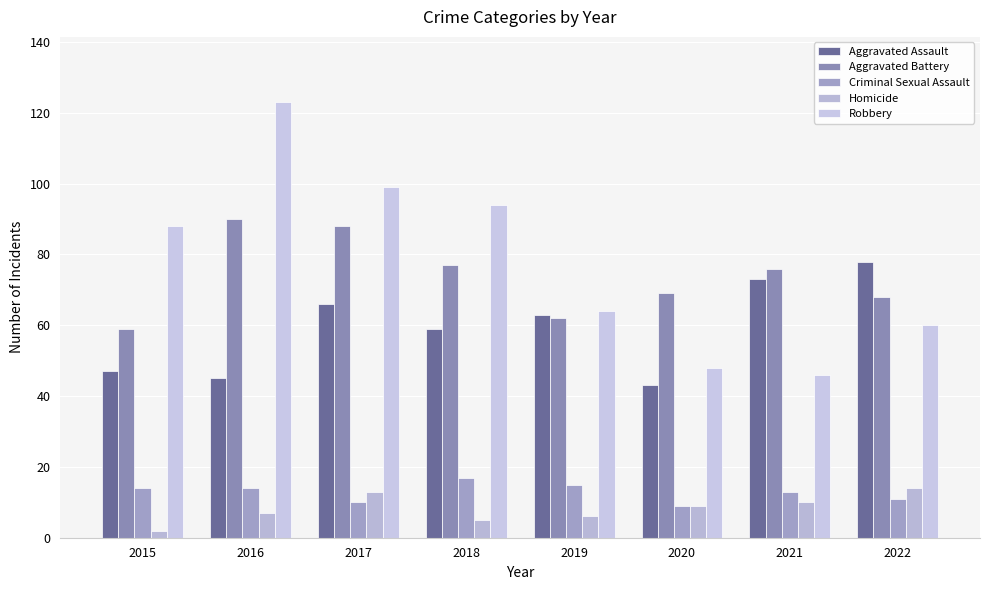

What is the approximate value of Aggravated Battery at 2021, to the nearest 10?

80